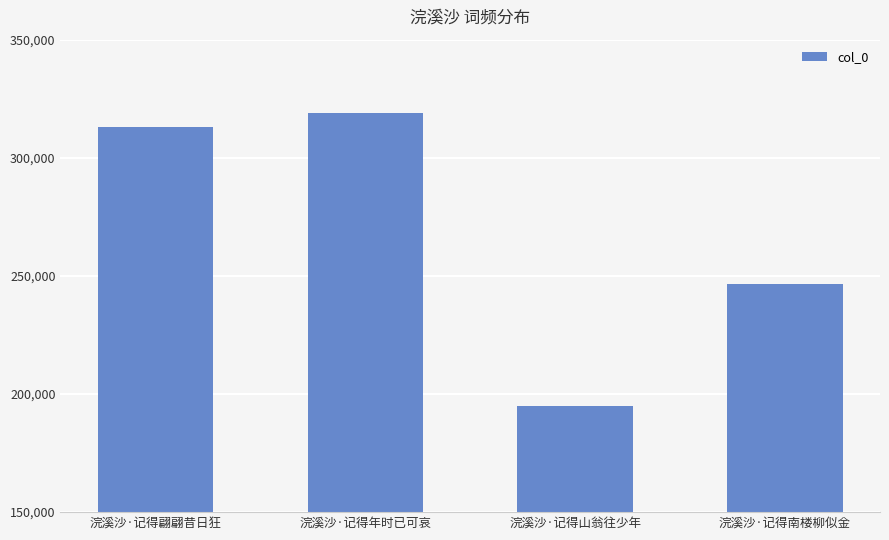

What is the label of the 3rd bar from the right?

浣溪沙·记得年时已可哀